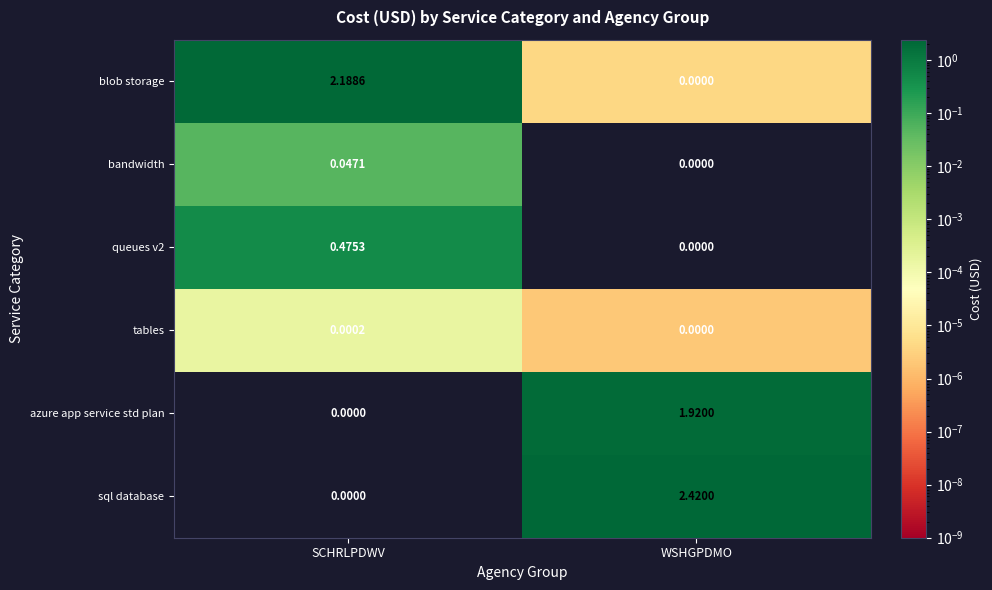

Which category has the highest value across all series?

WSHGPDMO